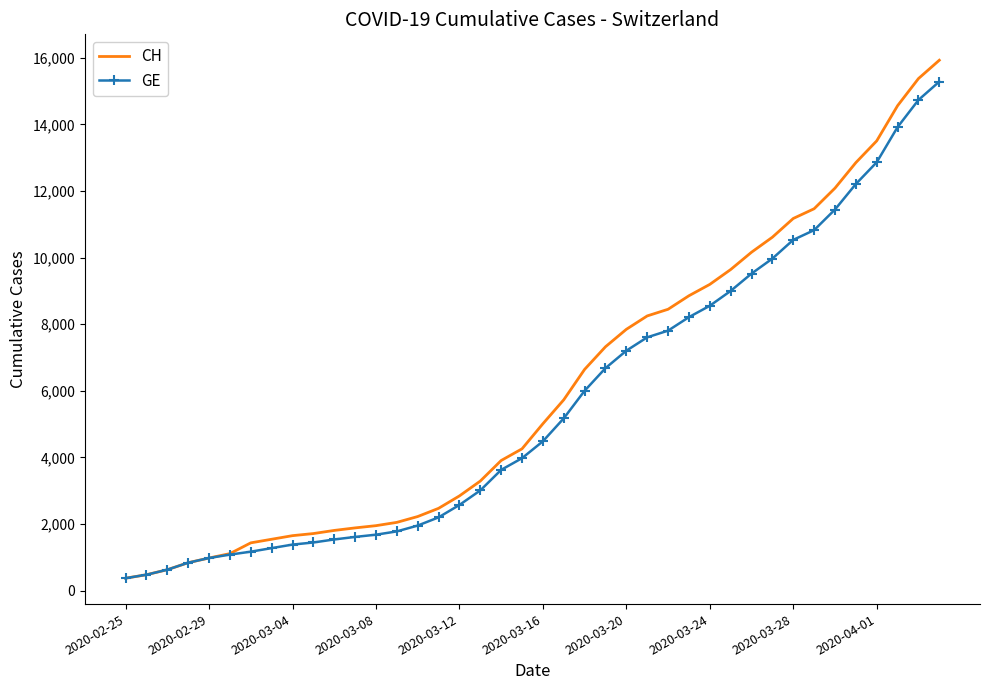

What is the minimum value shown in the chart?

375